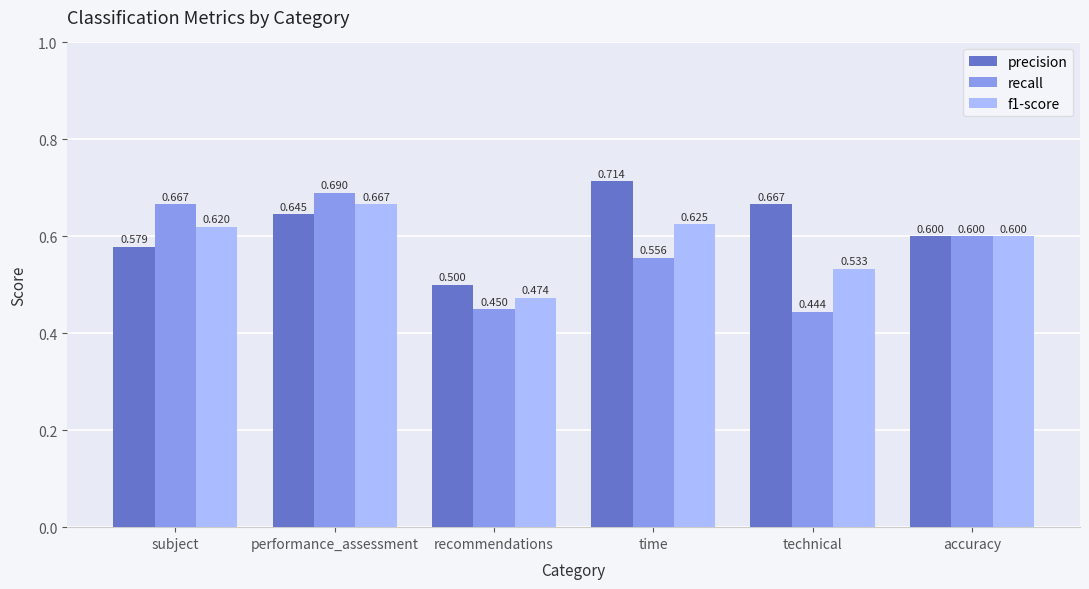

Does the chart contain stacked bars?

No